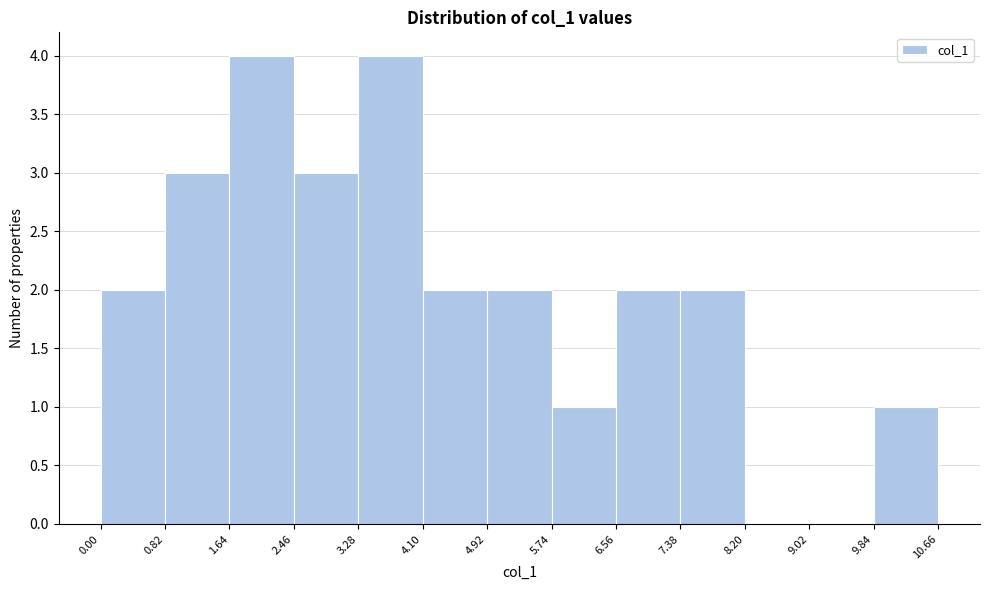

Reading left to right, list every bar in this chart as the range it spans on the x-axis followed by its height. The values are not printed on the chart, so give them approximately, as read against the axis.

0.00 to 0.82: 2
0.82 to 1.64: 3
1.64 to 2.46: 4
2.46 to 3.28: 3
3.28 to 4.10: 4
4.10 to 4.92: 2
4.92 to 5.74: 2
5.74 to 6.56: 1
6.56 to 7.38: 2
7.38 to 8.20: 2
8.20 to 9.02: 0
9.02 to 9.84: 0
9.84 to 10.66: 1